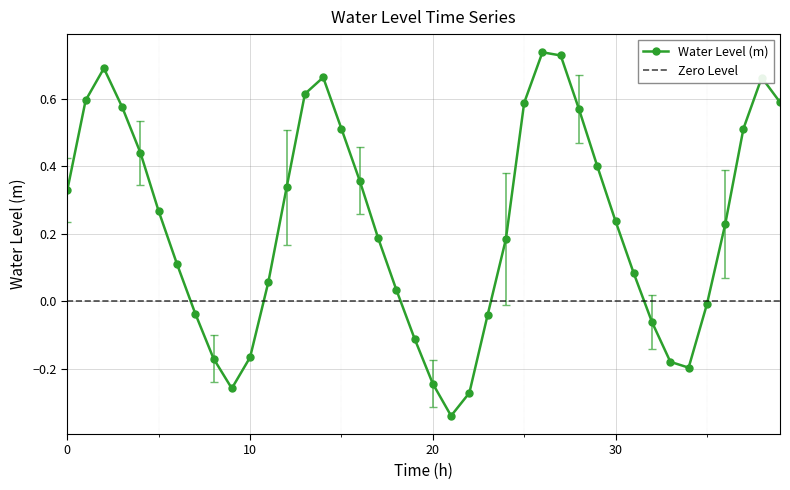

True or false: Water Level (m) has more than 1 points higher than both neighbors.

True